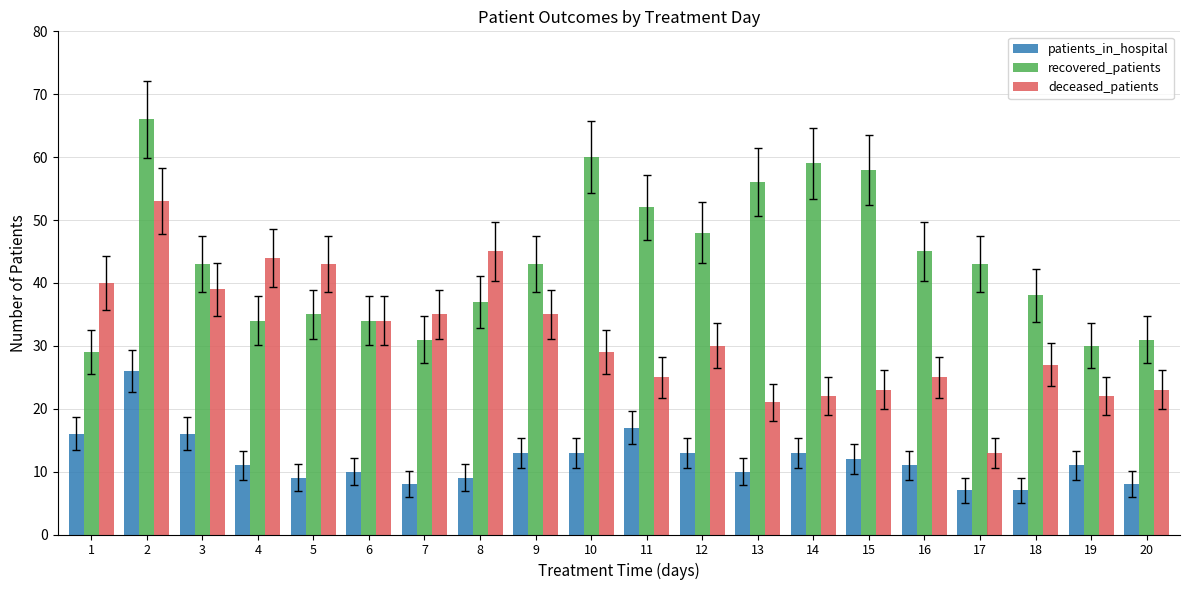

What is the sum of all deceased_patients values?

628